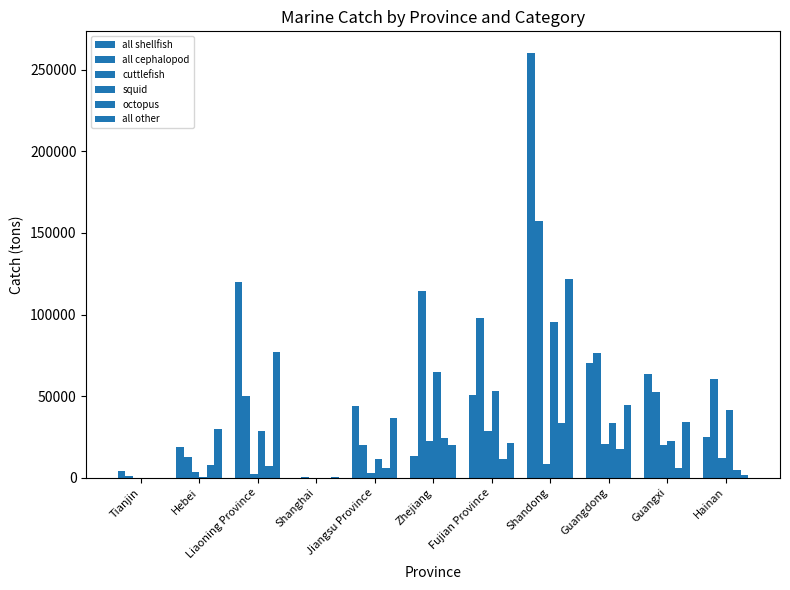

How many groups of bars are there?

11